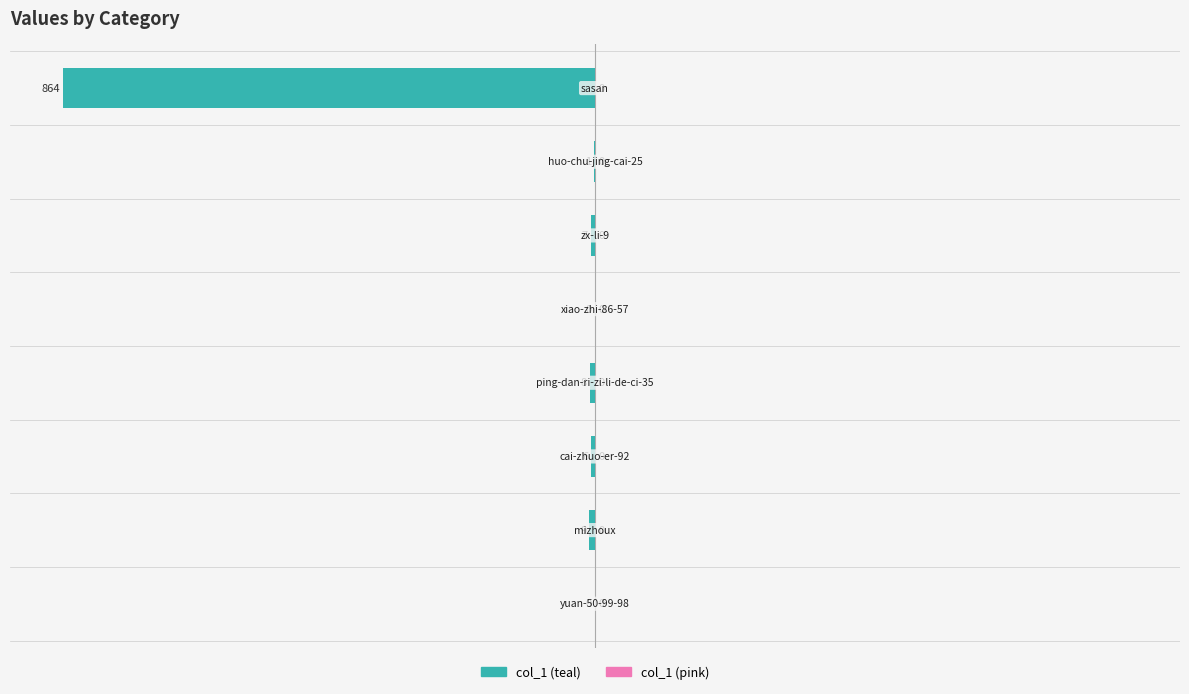

What is the sum of all values?

-895